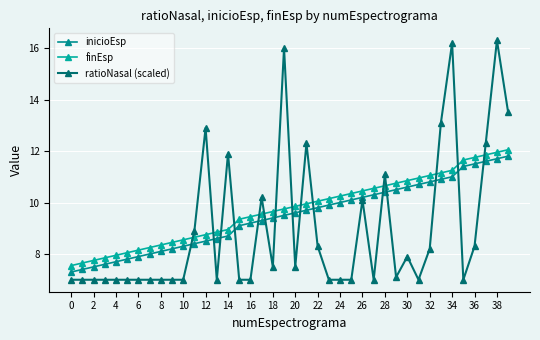

Reading left to right, what are all the values shown in this chart?

inicioEsp: 7.3	7.4	7.5	7.6	7.7	7.8	7.9	8.0	8.1	8.2	8.3	8.4	8.5	8.6	8.7	9.1	9.2	9.3	9.4	9.5	9.6	9.7	9.8	9.9	10.0	10.1	10.2	10.3	10.4	10.5	10.6	10.7	10.8	10.9	11.0	11.4	11.5	11.6	11.7	11.8
finEsp: 7.5	7.7	7.8	7.8	8.0	8.1	8.2	8.2	8.3	8.4	8.6	8.7	8.8	8.8	8.9	9.3	9.4	9.6	9.7	9.8	9.8	9.9	10.1	10.2	10.2	10.3	10.4	10.6	10.7	10.8	10.8	10.9	11.1	11.2	11.2	11.7	11.8	11.8	11.9	12.1
ratioNasal (scaled): 7.0	7.0	7.0	7.0	7.0	7.0	7.0	7.0	7.0	7.0	7.0	8.9	12.9	7.0	11.9	7.0	7.0	10.2	7.5	16.0	7.5	12.3	8.3	7.0	7.0	7.0	10.1	7.0	11.1	7.1	7.9	7.0	8.2	13.1	16.2	7.0	8.3	12.3	16.3	13.5